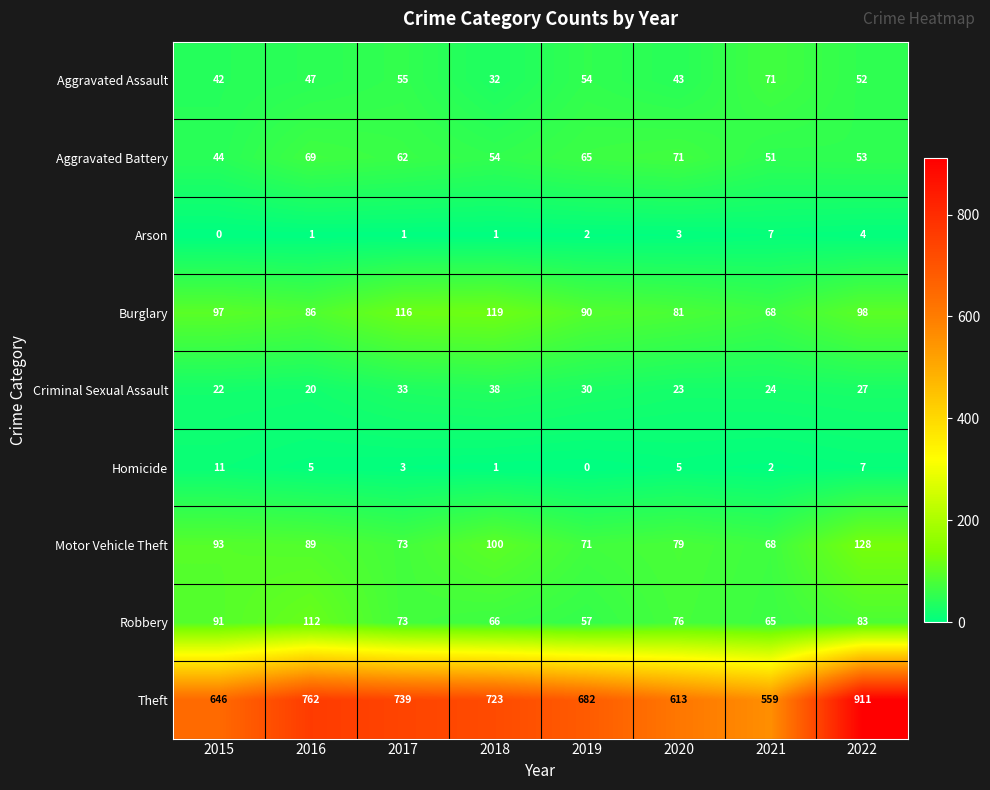

The value of Theft at 2017 is 739. True or false?

True